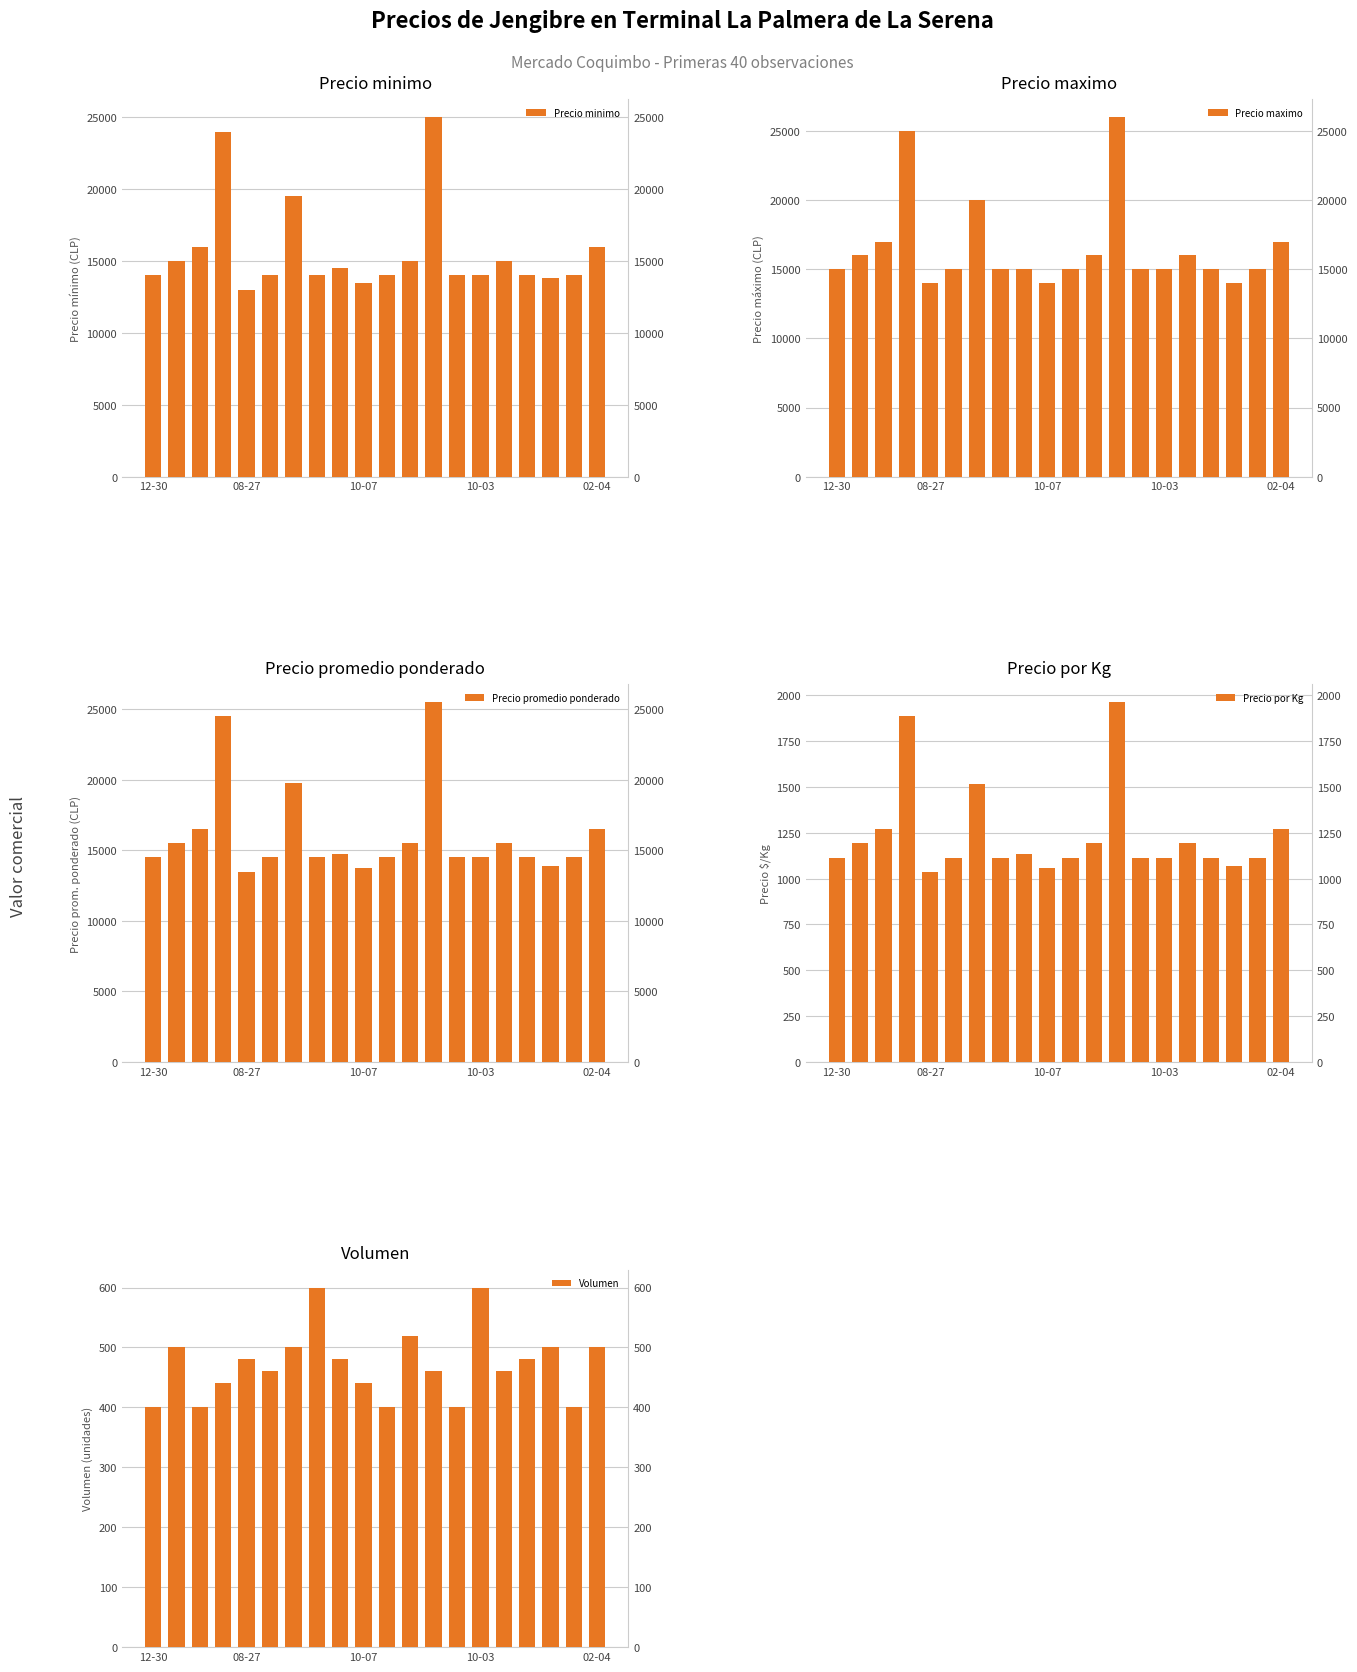

At which category is the sum across all series the highest?

12